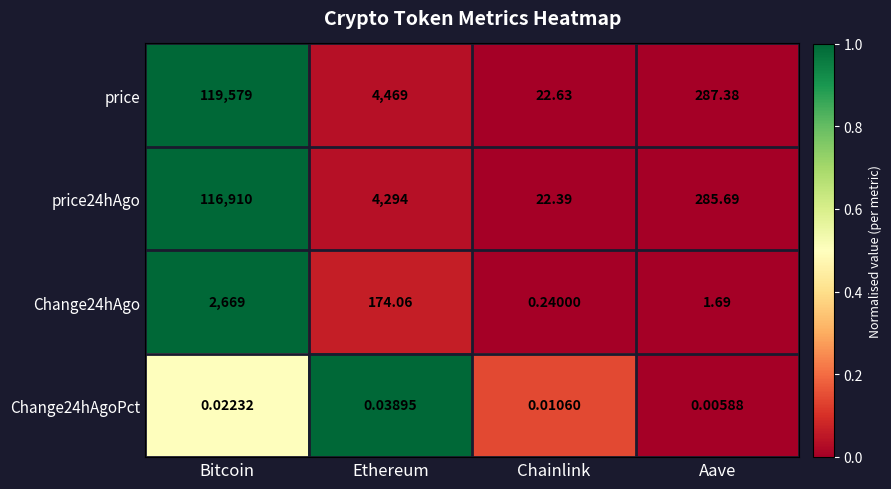

List the labels in order of Change24hAgo value, smallest first.

Chainlink, Aave, Ethereum, Bitcoin